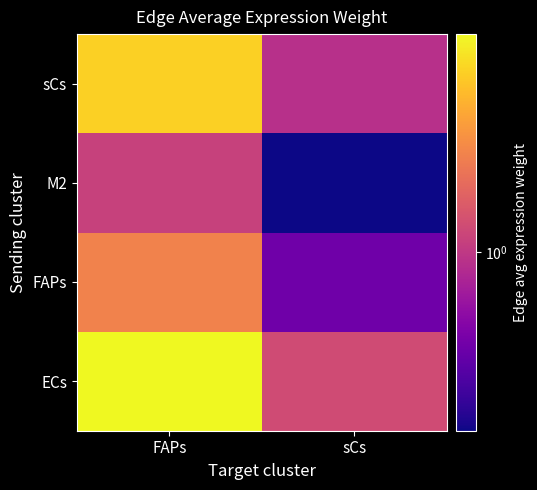

What is the difference between the highest and lowest values at FAPs?

8.1